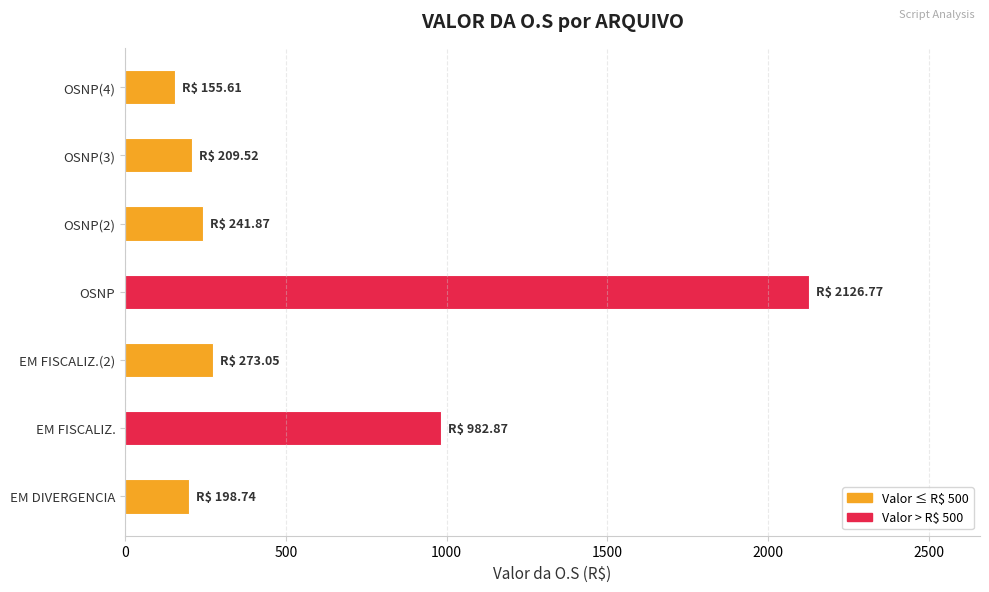

What is the difference between the second highest and second lowest values?

784.1